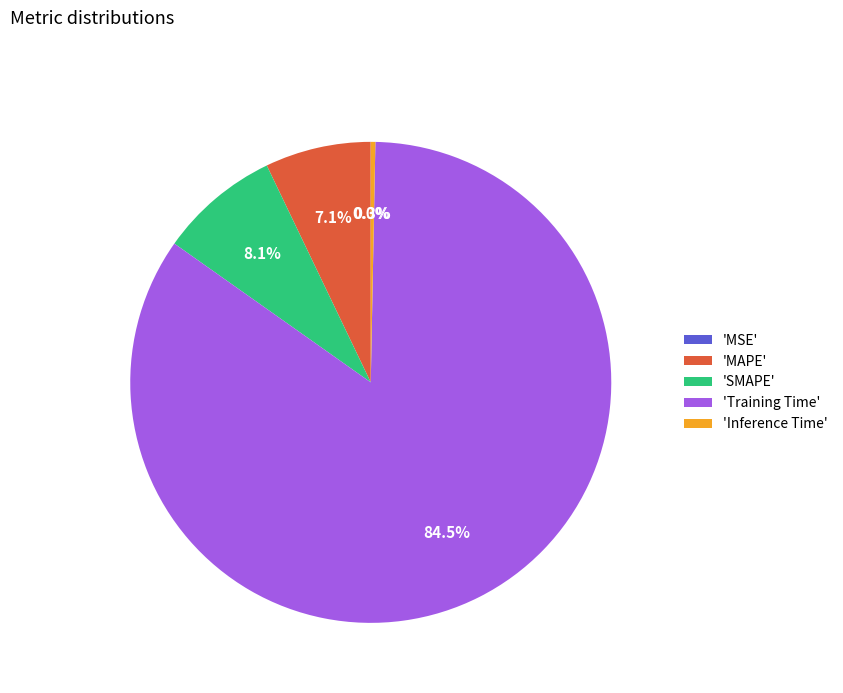

Which slice is the largest?

'Training Time'